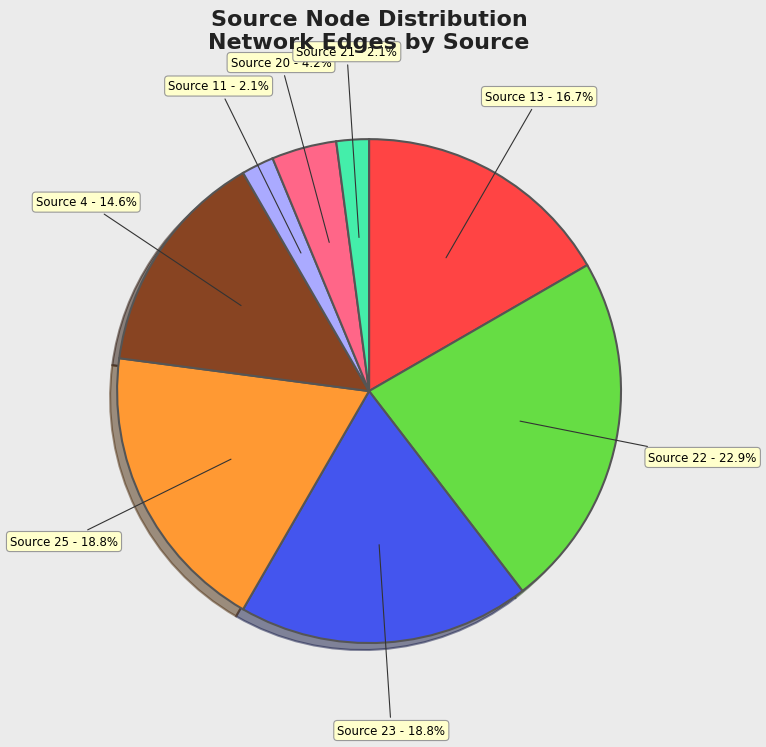

Count the number of slices in the pie.

8